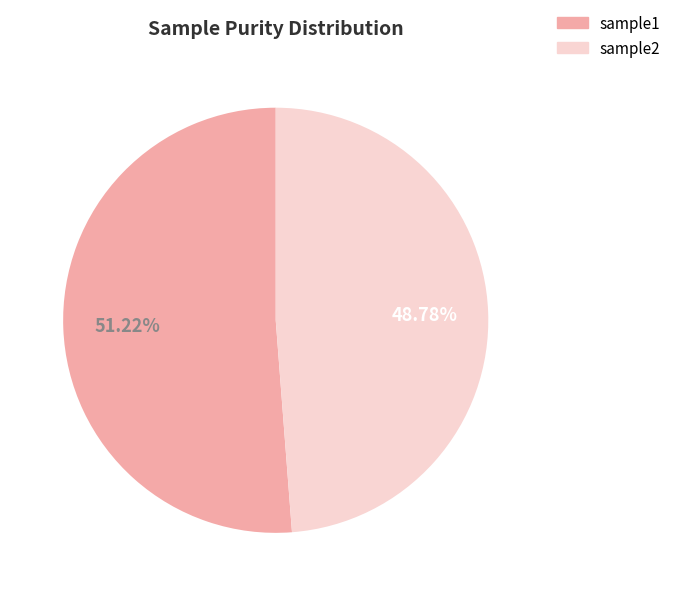

Is it true that sample2 is 41% of the pie?

False